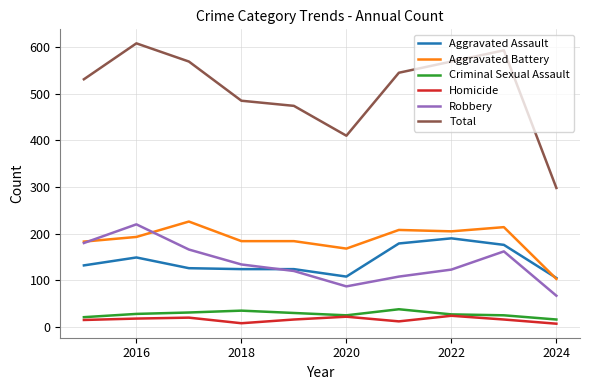

What is the maximum value for Aggravated Battery?

226